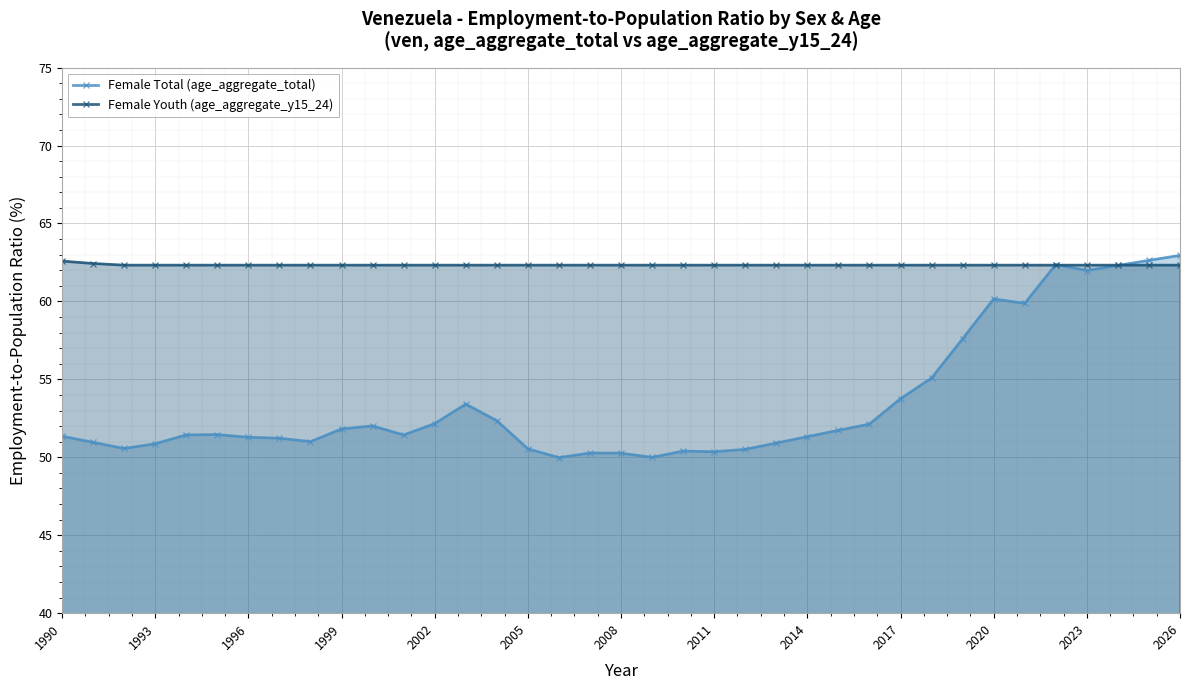

After their last crossing, which series has the higher values: Female Youth (age_aggregate_y15_24) or Female Total (age_aggregate_total)?

Female Total (age_aggregate_total)